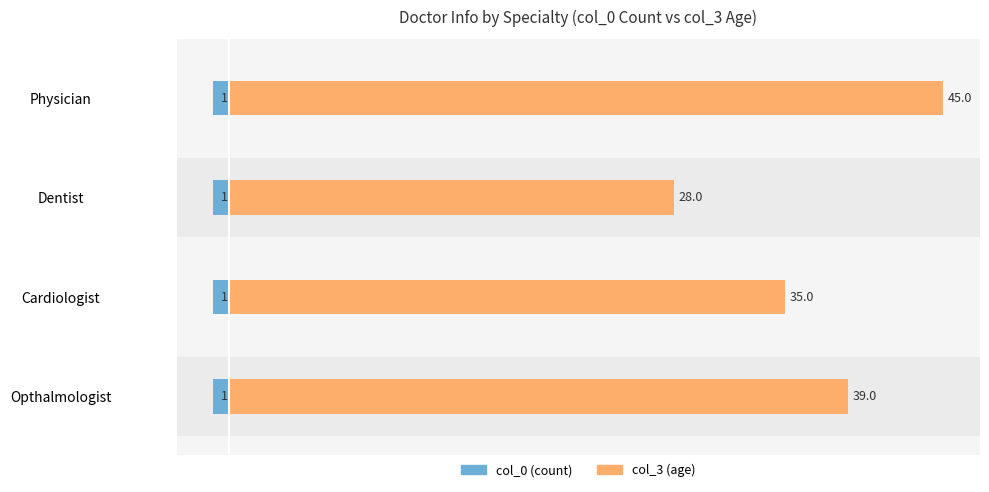

How many bars are there in total?

8